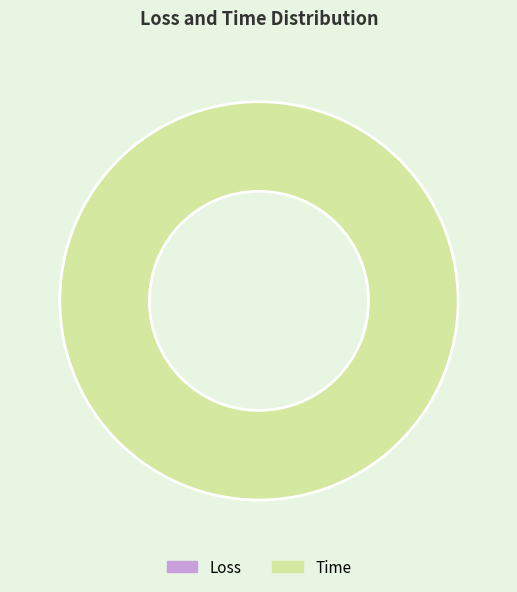

To the nearest percent, what is the average slice percentage?

50%